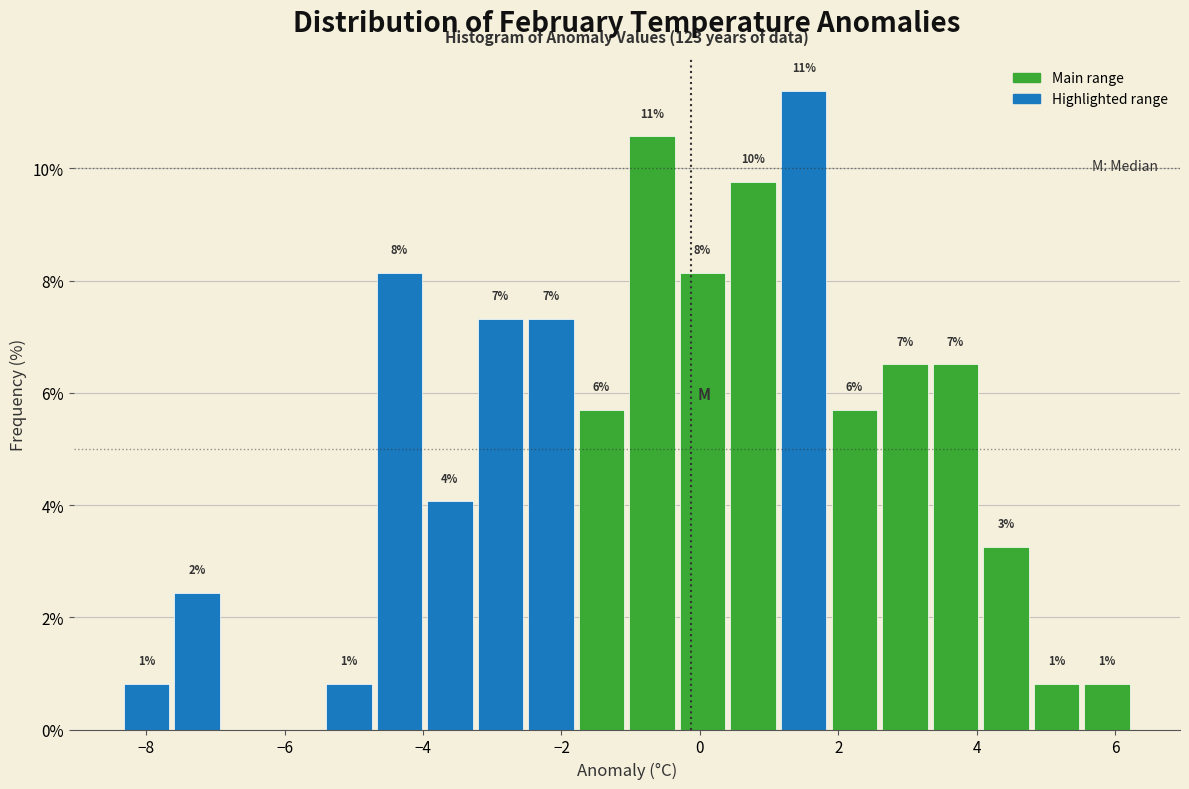

Around what value on the x-axis is the tallest bar? Give the approximate position of its centre, as read against the axis.

1.4